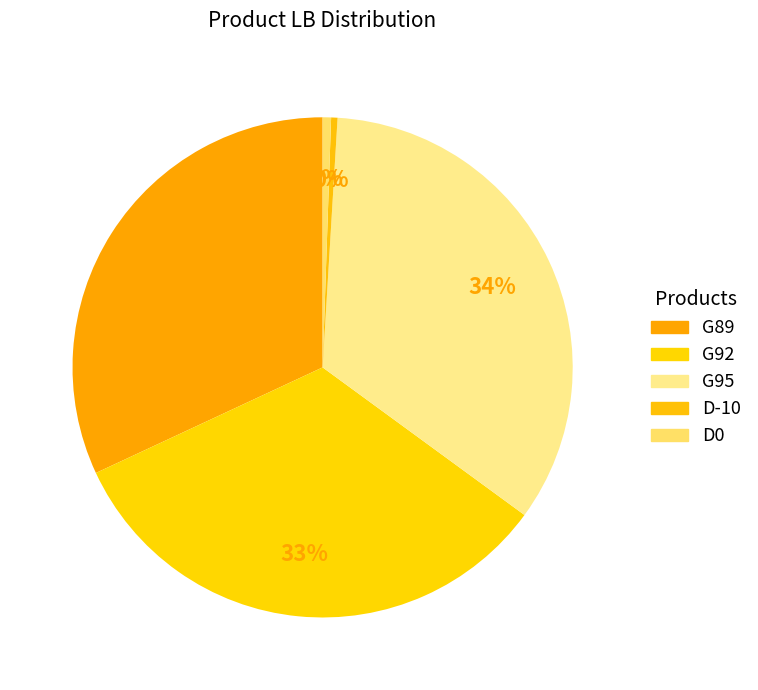

What is the largest slice in the pie chart?

G95